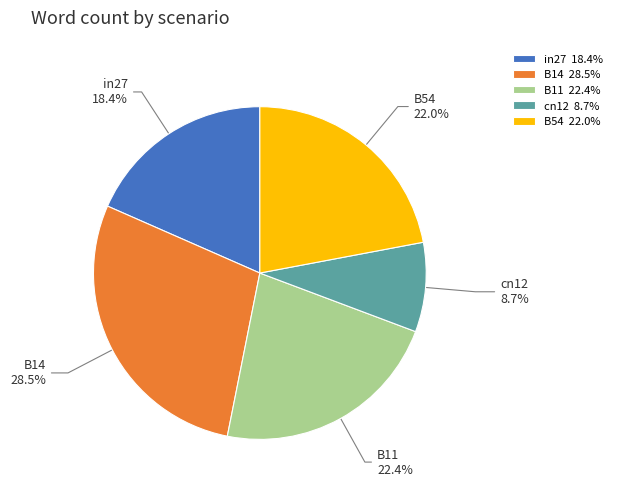

Does in27 represent more than half of the total?

No